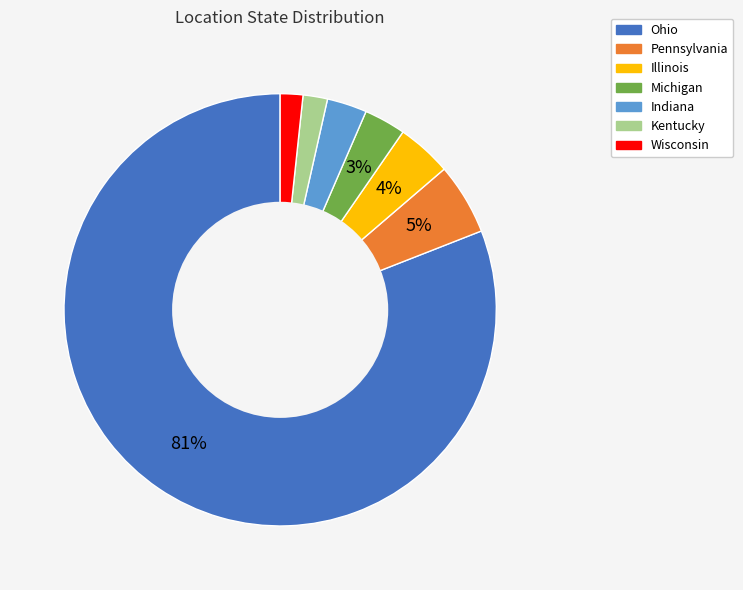

Which category accounts for the majority?

Ohio